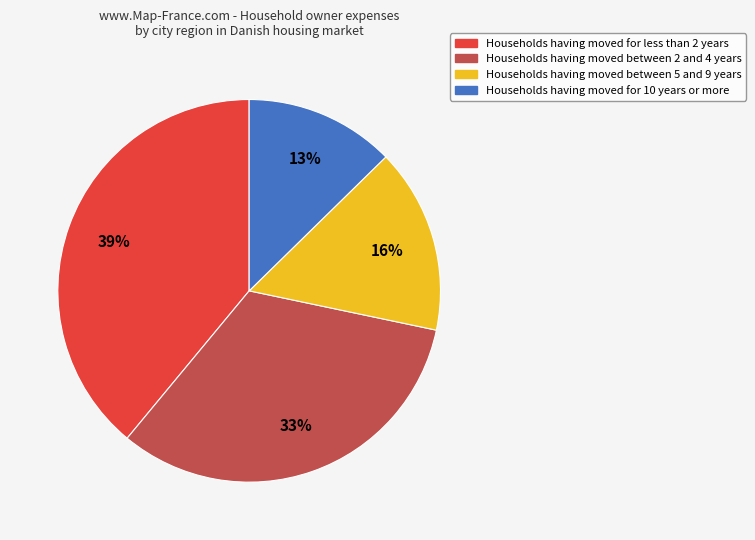

Does any single category account for the majority?

No